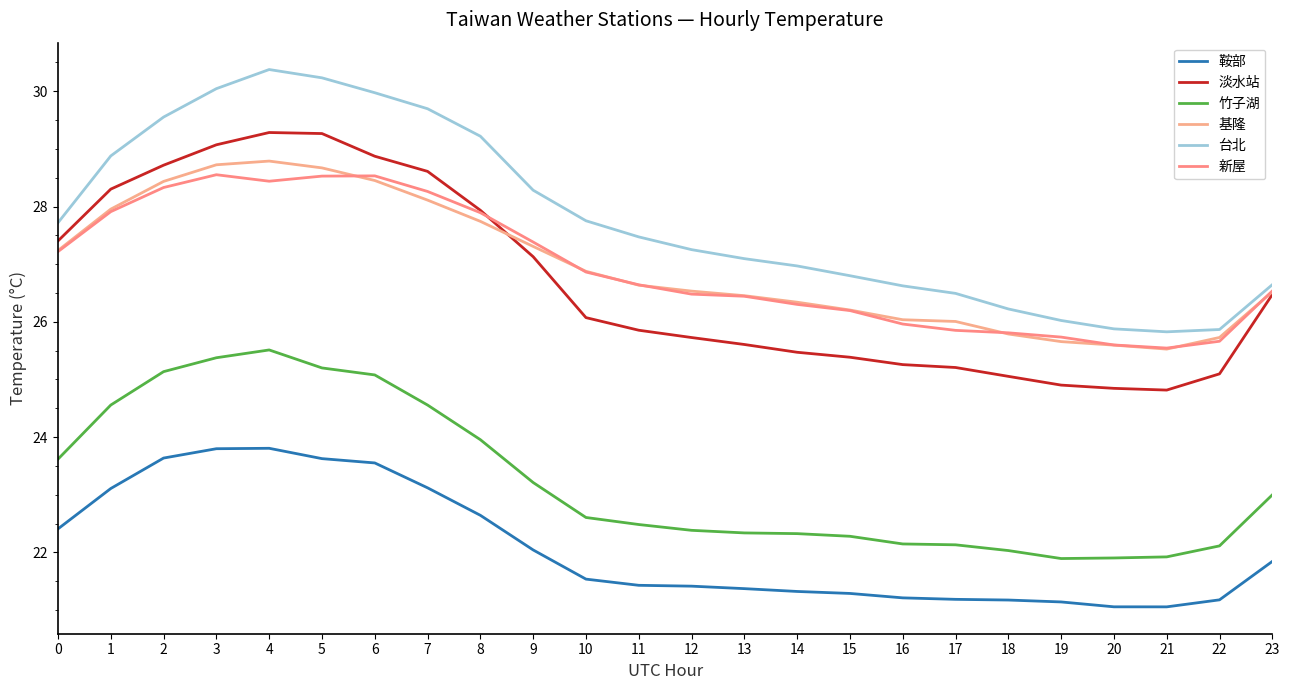

Which has a higher value, 5 or 7?

5